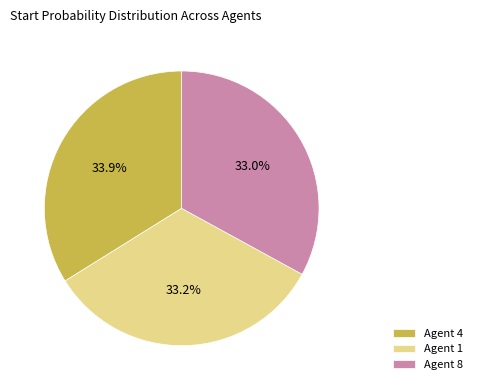

Which slice is the largest?

Agent 4